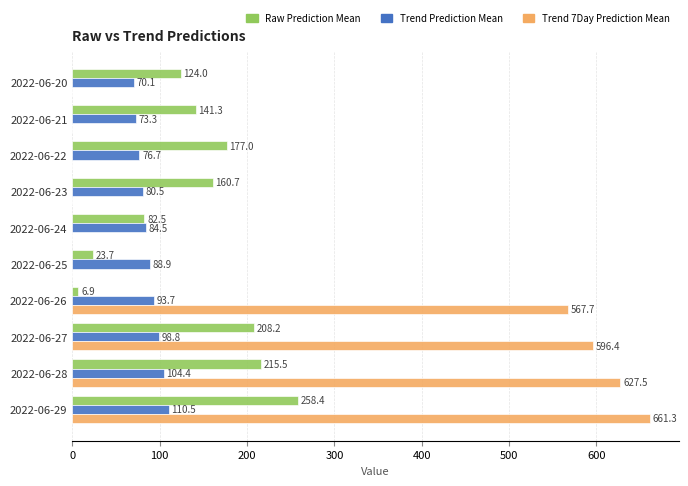

Between 2022-06-24 and 2022-06-25, which series saw the biggest shift?

Raw Prediction Mean